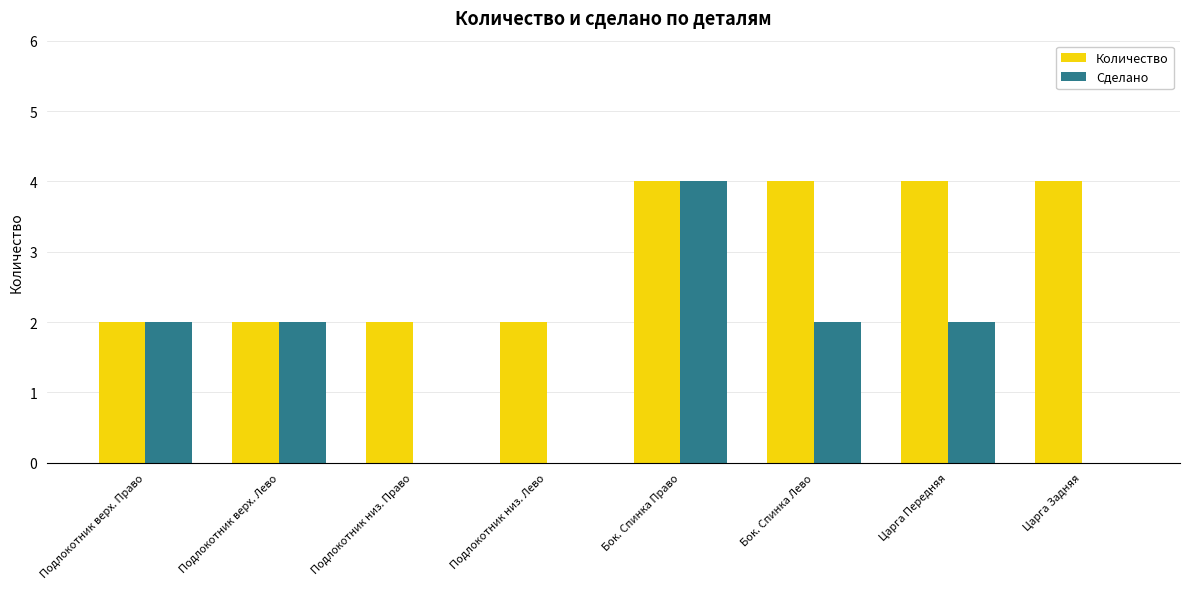

Which series changed the most between Подлокотник низ. Право and Бок. Спинка Право?

Сделано